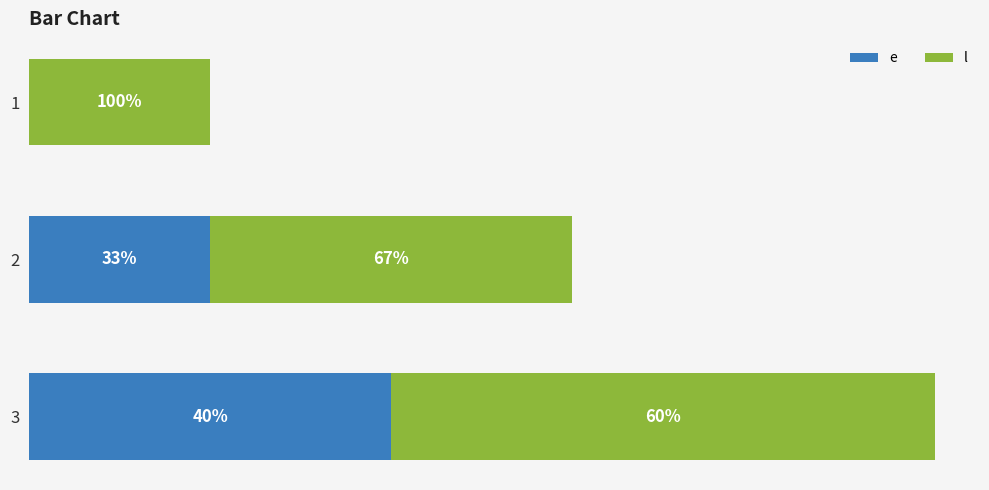

What are all the series names shown in the legend?

e, l